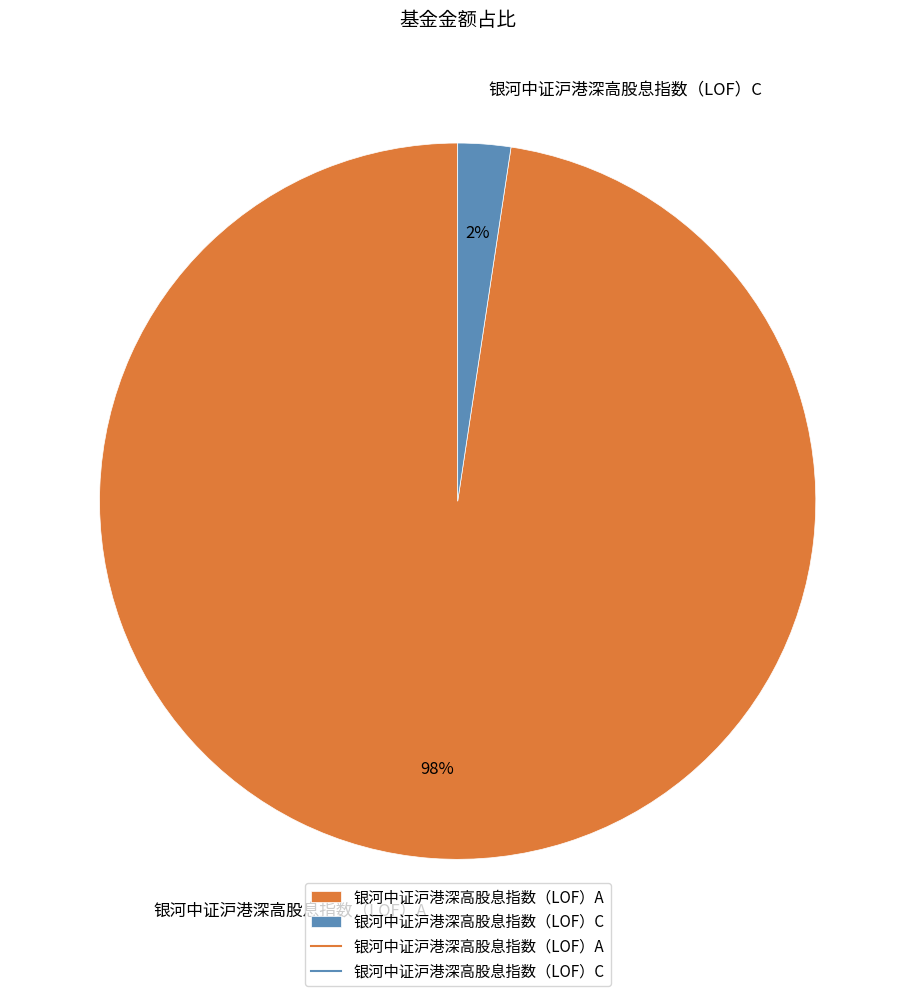

Is the sum of 银河中证沪港深高股息指数（LOF）A and 银河中证沪港深高股息指数（LOF）C greater than half?

Yes